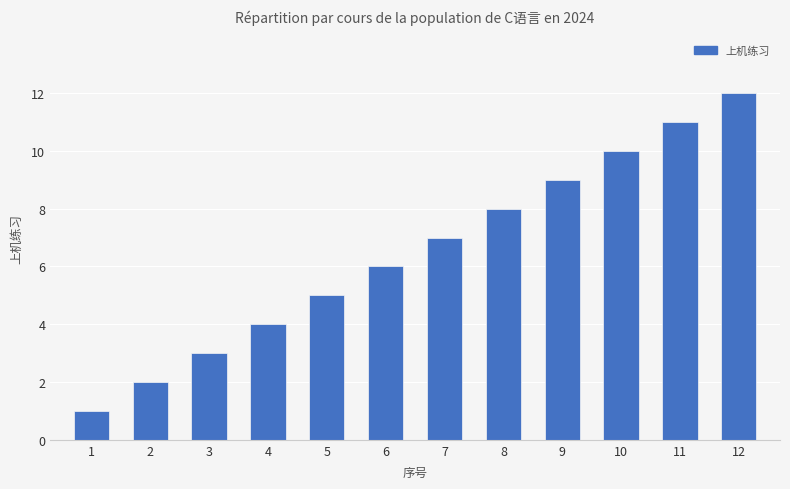

What is the maximum value shown in the chart?

12